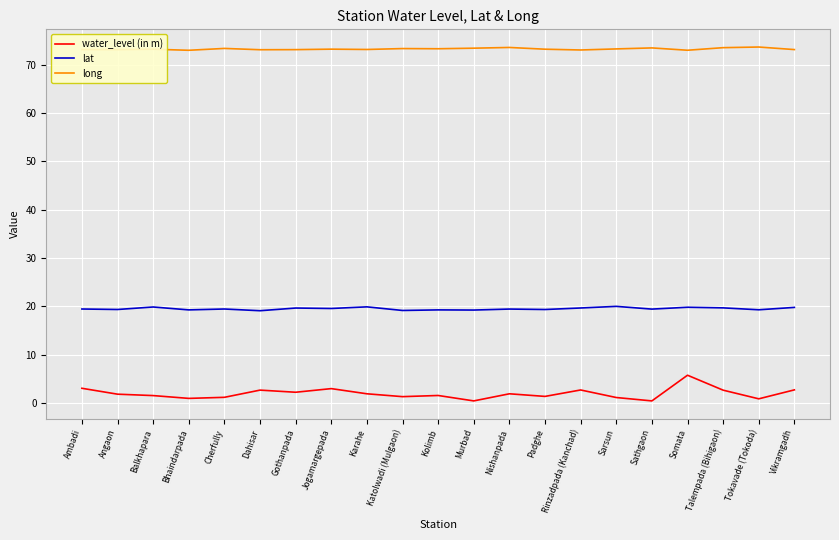

What is the difference between the maximum and minimum values in the water_level (in m) series?

5.3